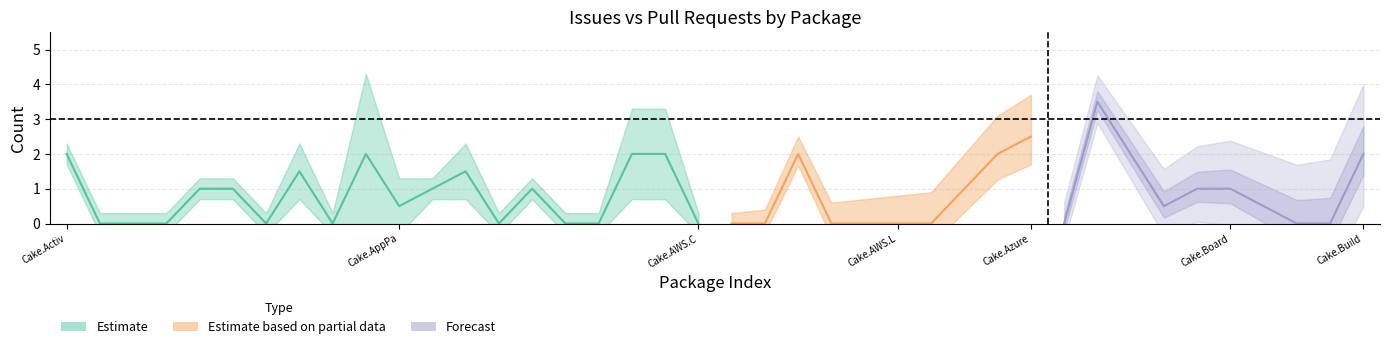

Which label corresponds to the largest value in the chart?

Cake.AppleSimulator